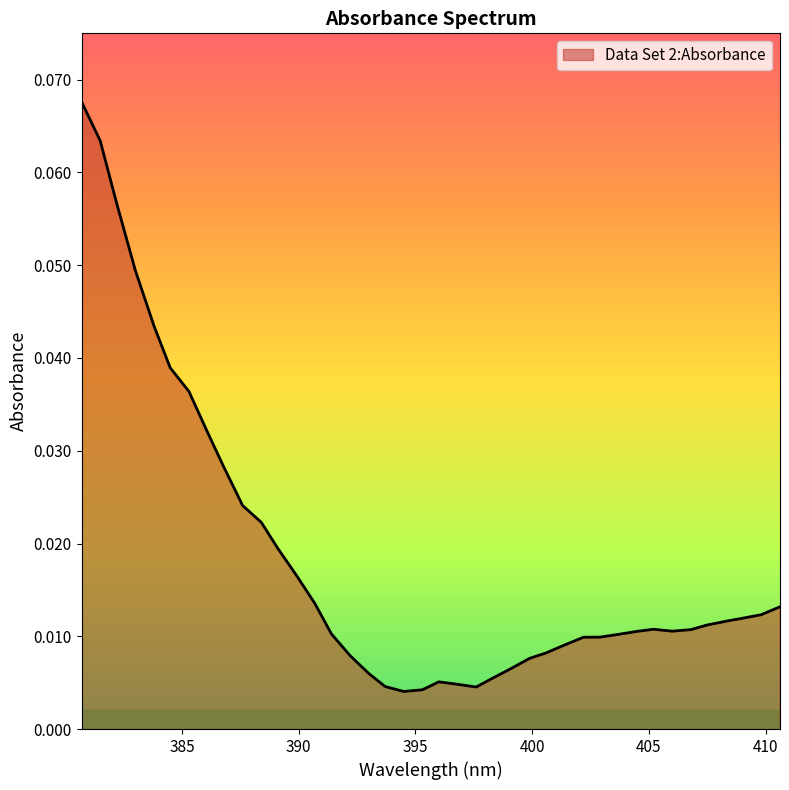

Does the chart have visible grid lines?

No